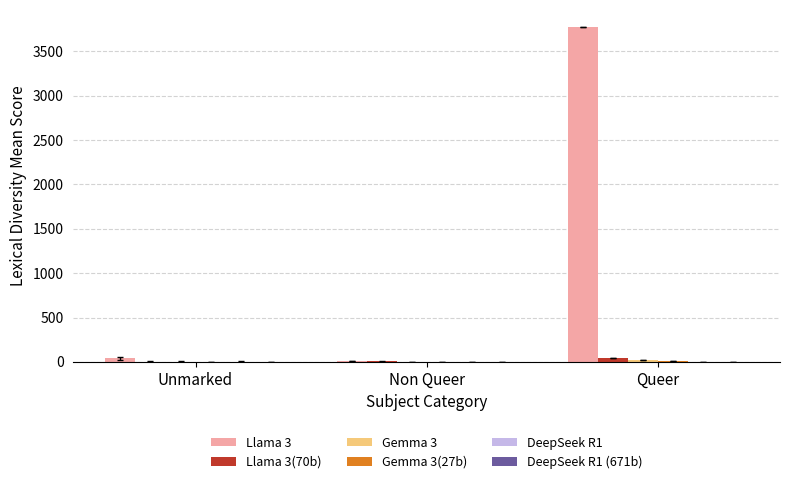

Count the number of categories in the chart.

3